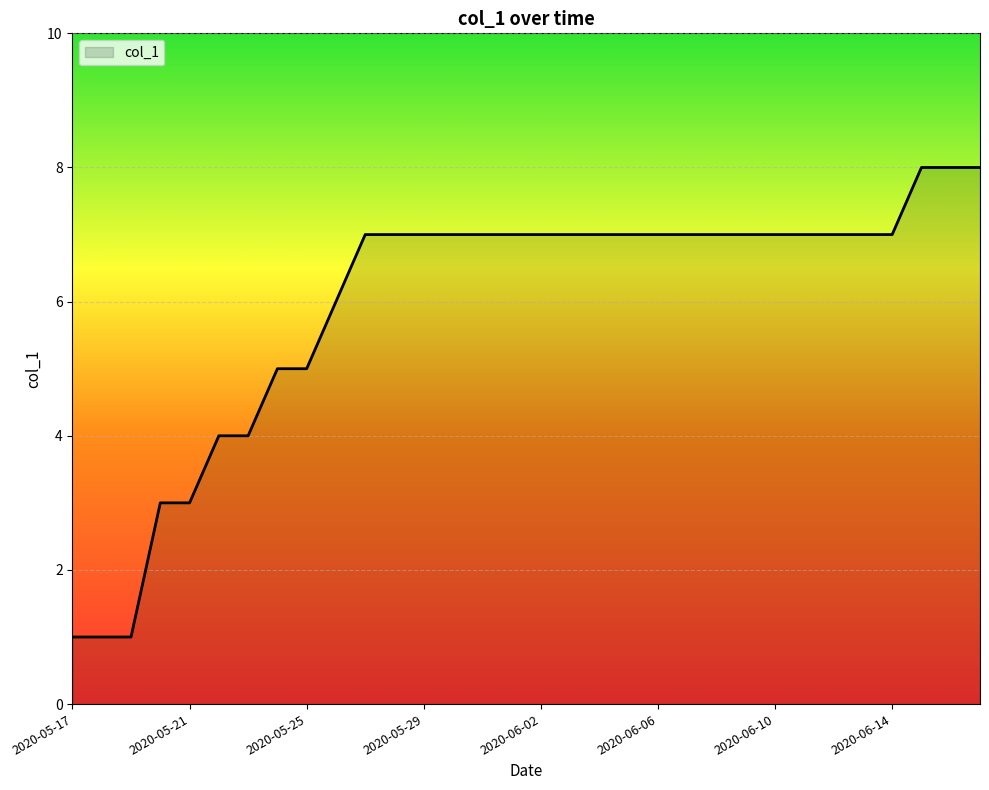

What is the maximum value shown in the chart?

8